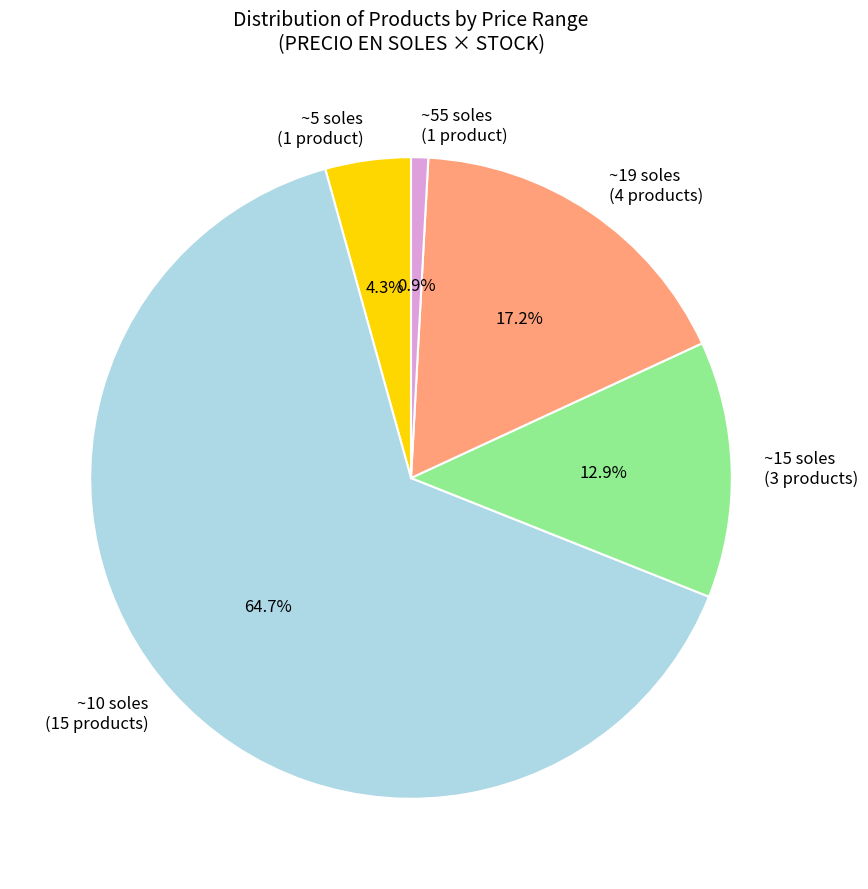

What percentage is NOT represented by ~5 soles?

95.7%